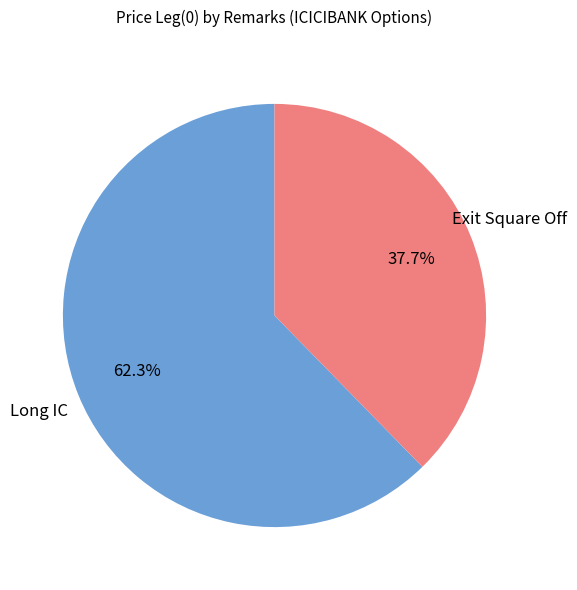

What is the largest slice in the pie chart?

Long IC